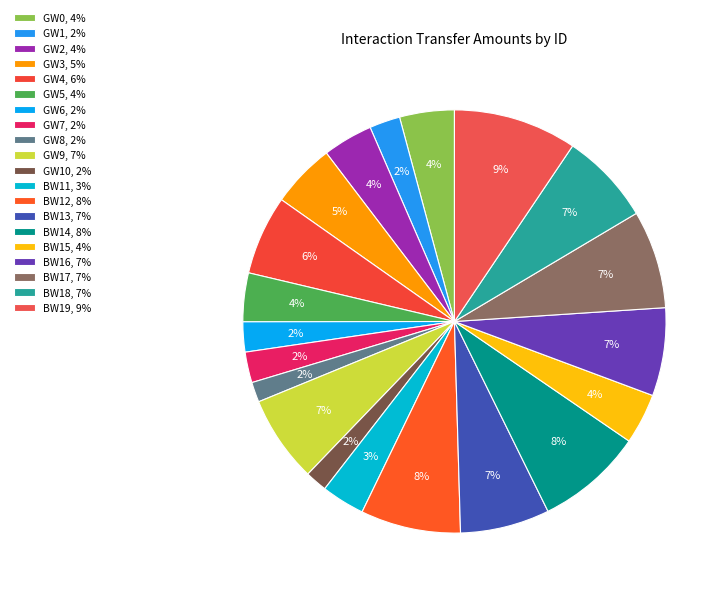

Count the number of slices in the pie.

20